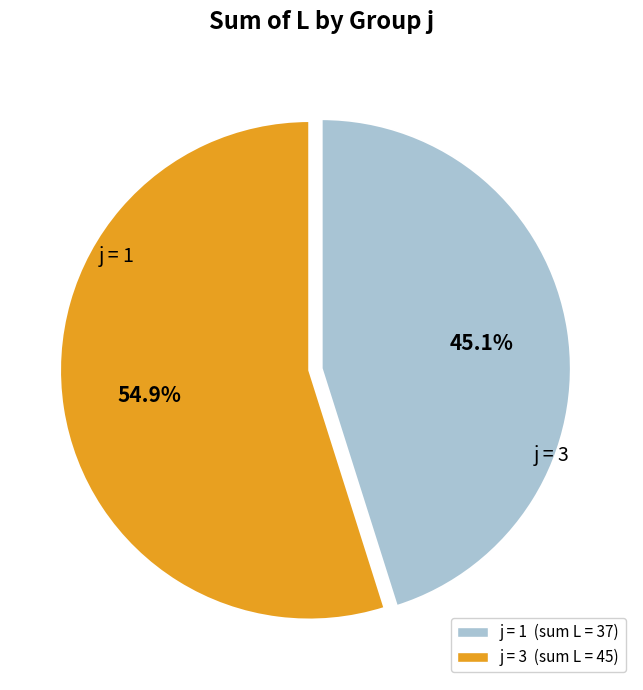

Is there any slice that represents more than half of the pie?

Yes